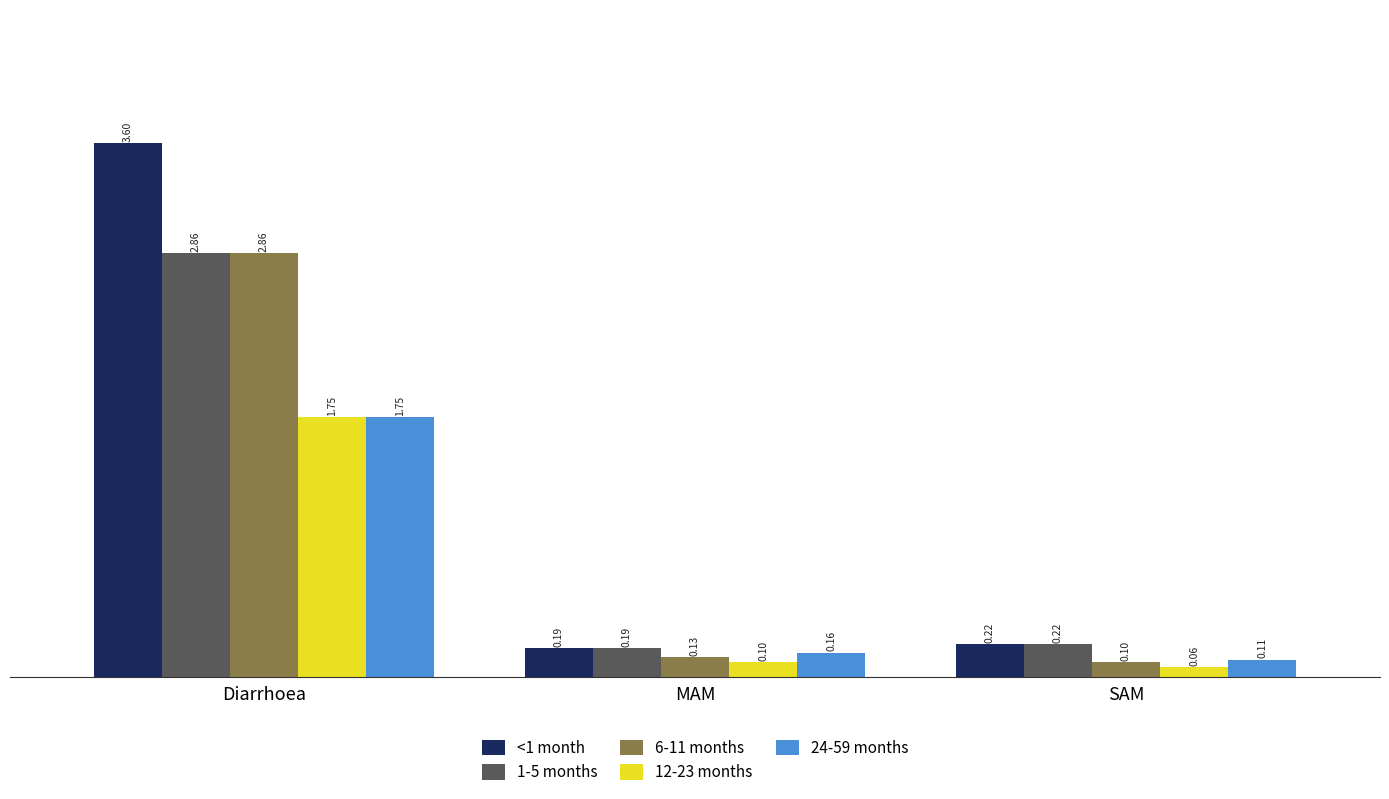

Which series has the largest total across all categories?

<1 month